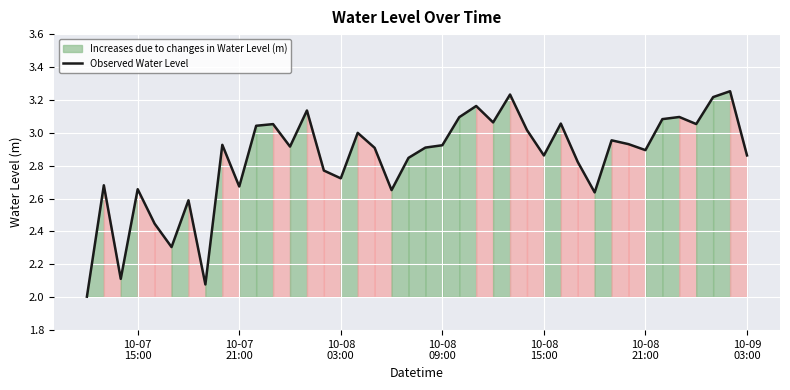

What is the minimum value for Observed Water Level?

2.0